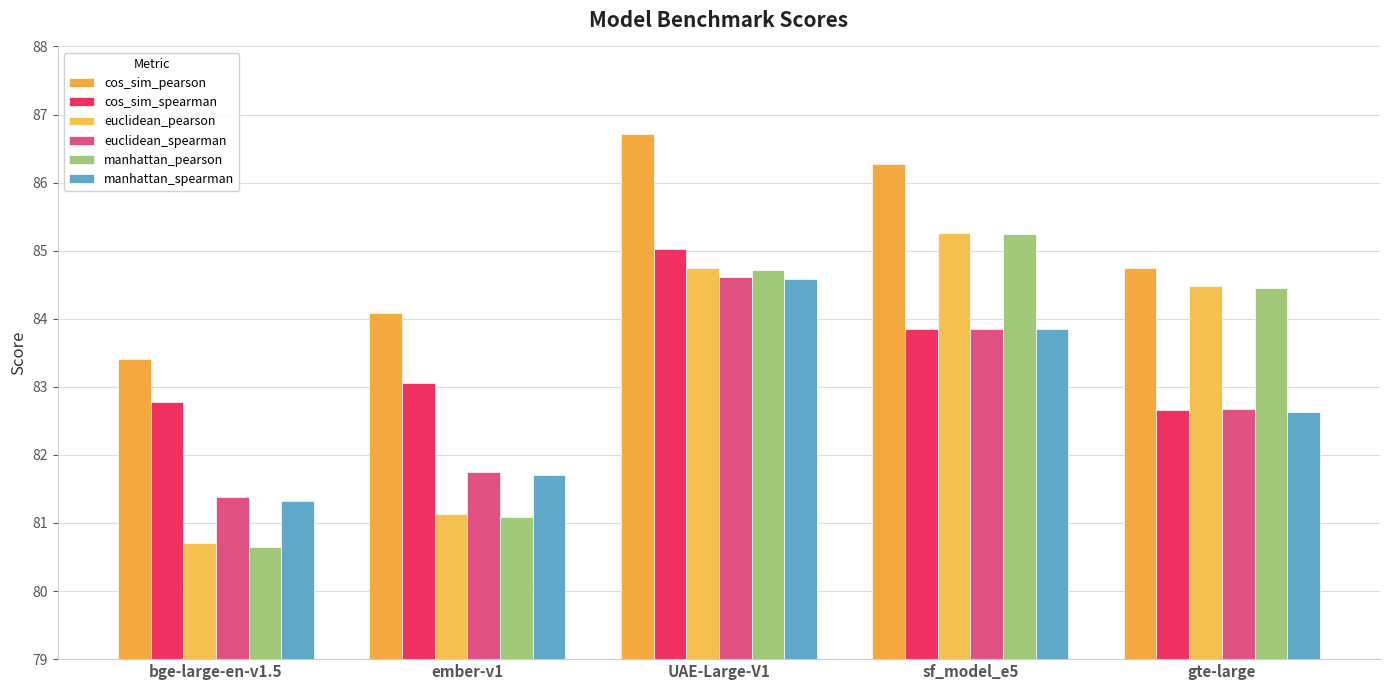

Is it true that manhattan_spearman equals 33.3 at UAE-Large-V1?

False